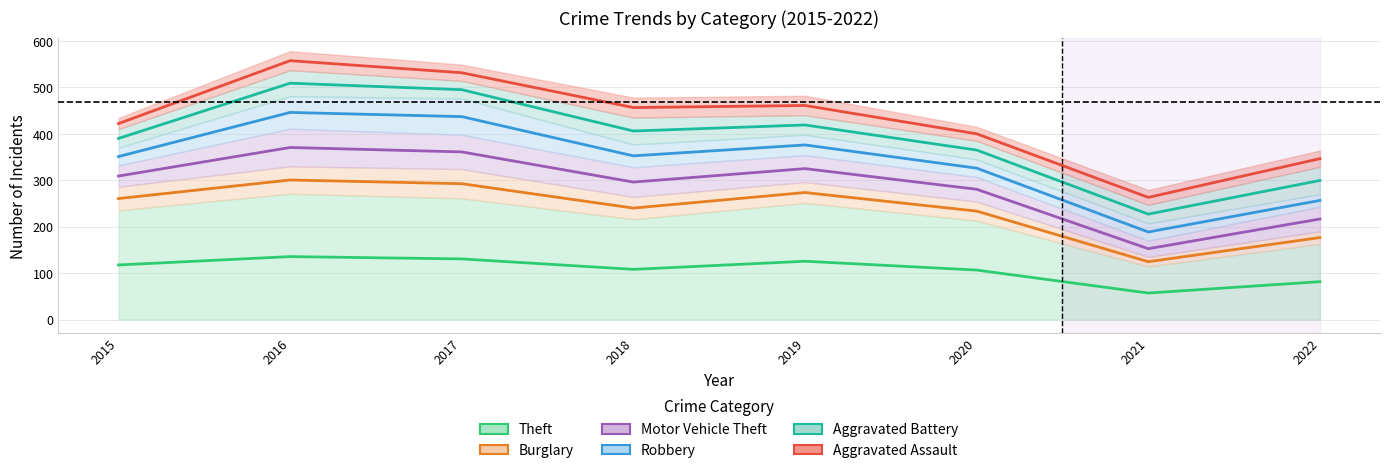

How many lines are shown in the chart?

6